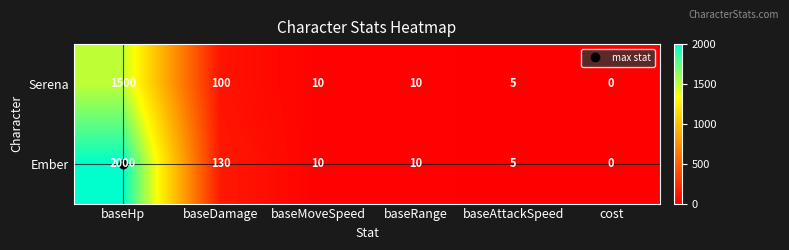

The value of Serena at cost is 976. True or false?

False